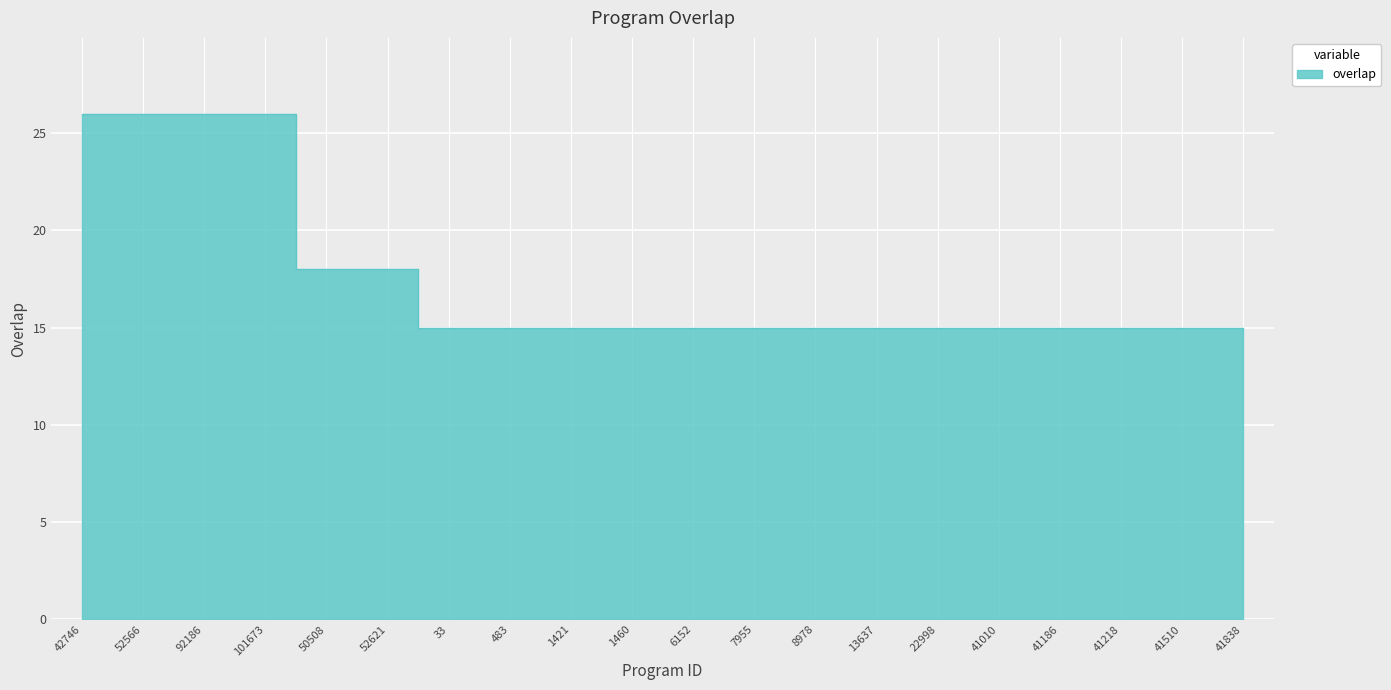

Is it true that the value at 41218 is 15?

True